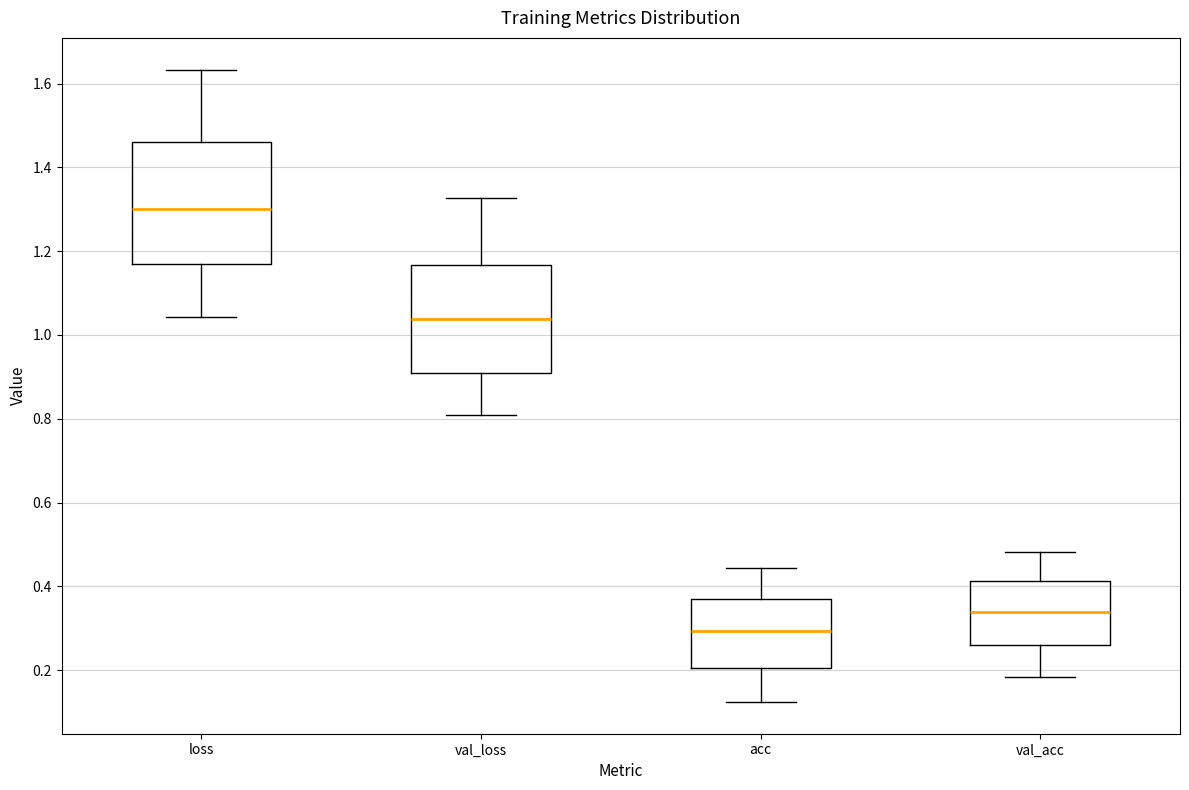

Which box is the tallest, from its lower edge to its upper edge?

loss